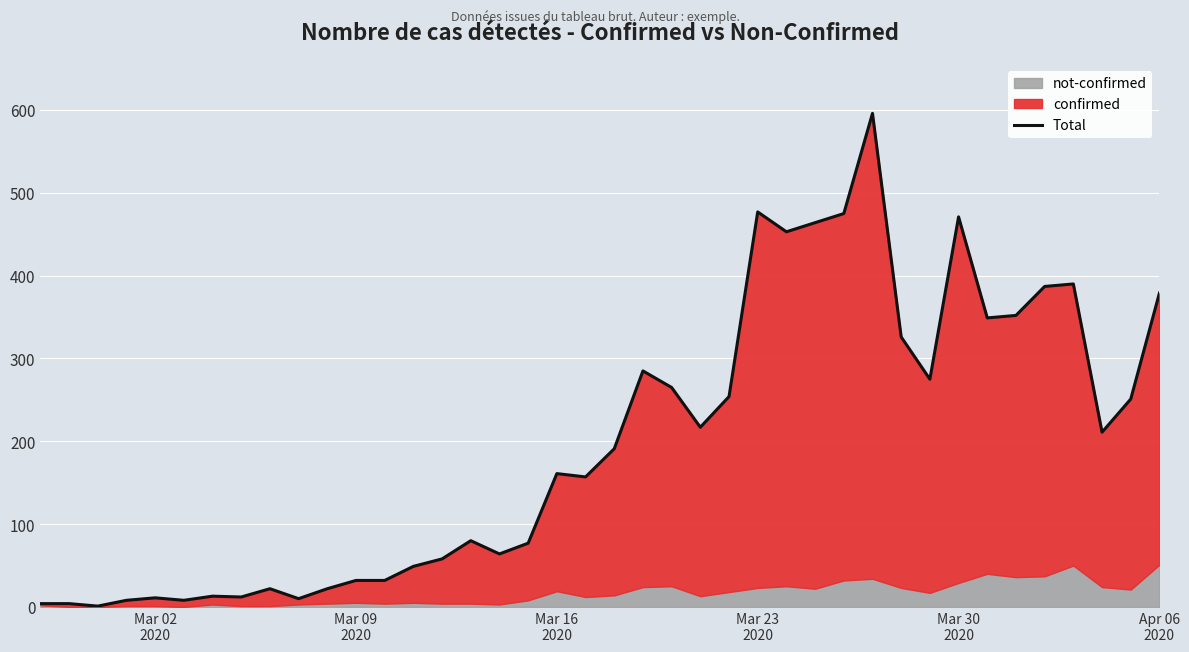

How many data points are less than 191?

20